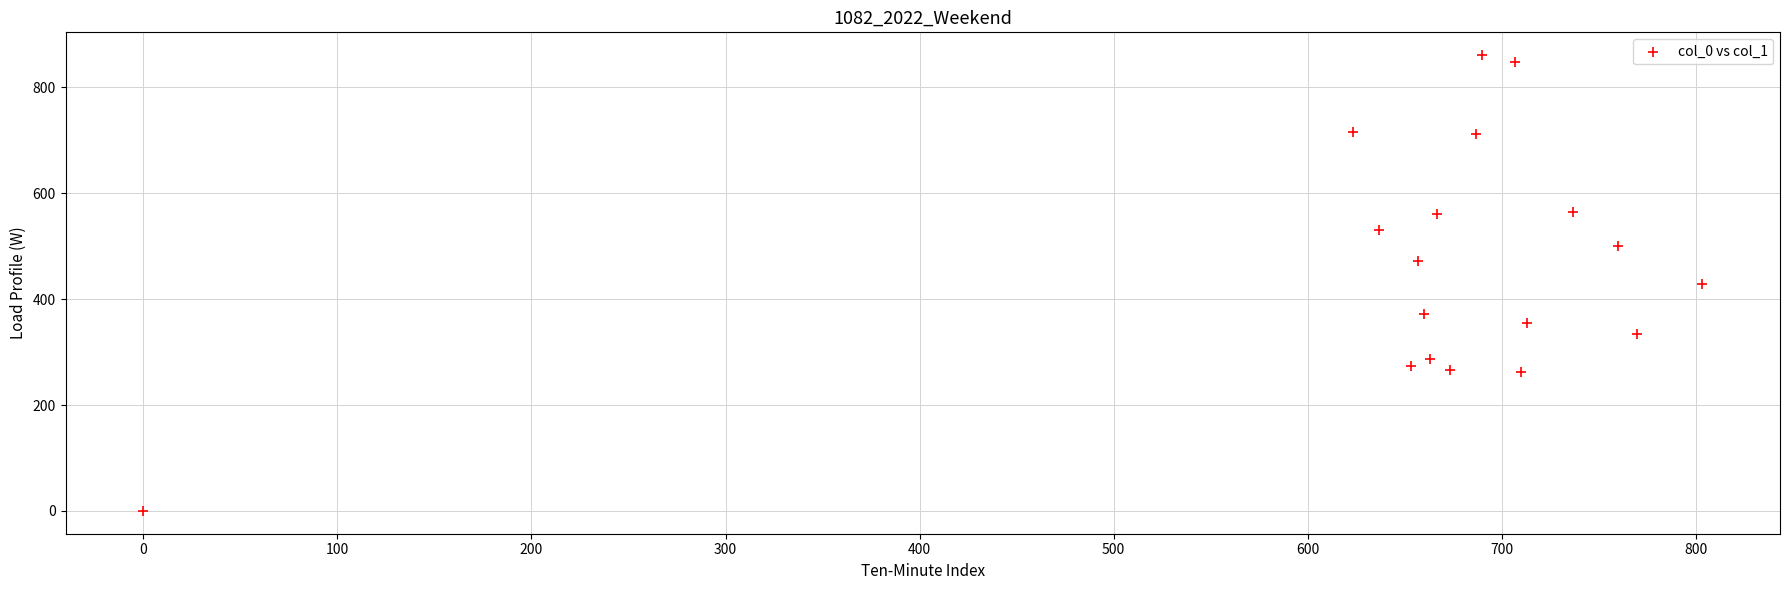

What is the range of X values (max minus min)?

803.3